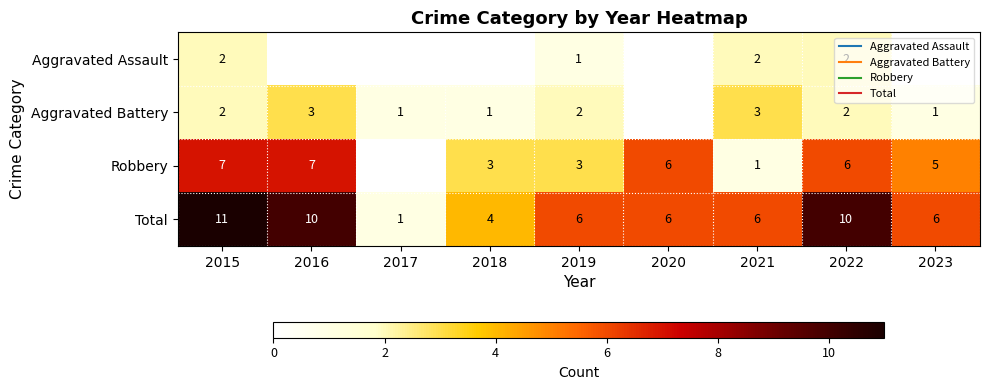

What value does the Total series have at 2020?

6